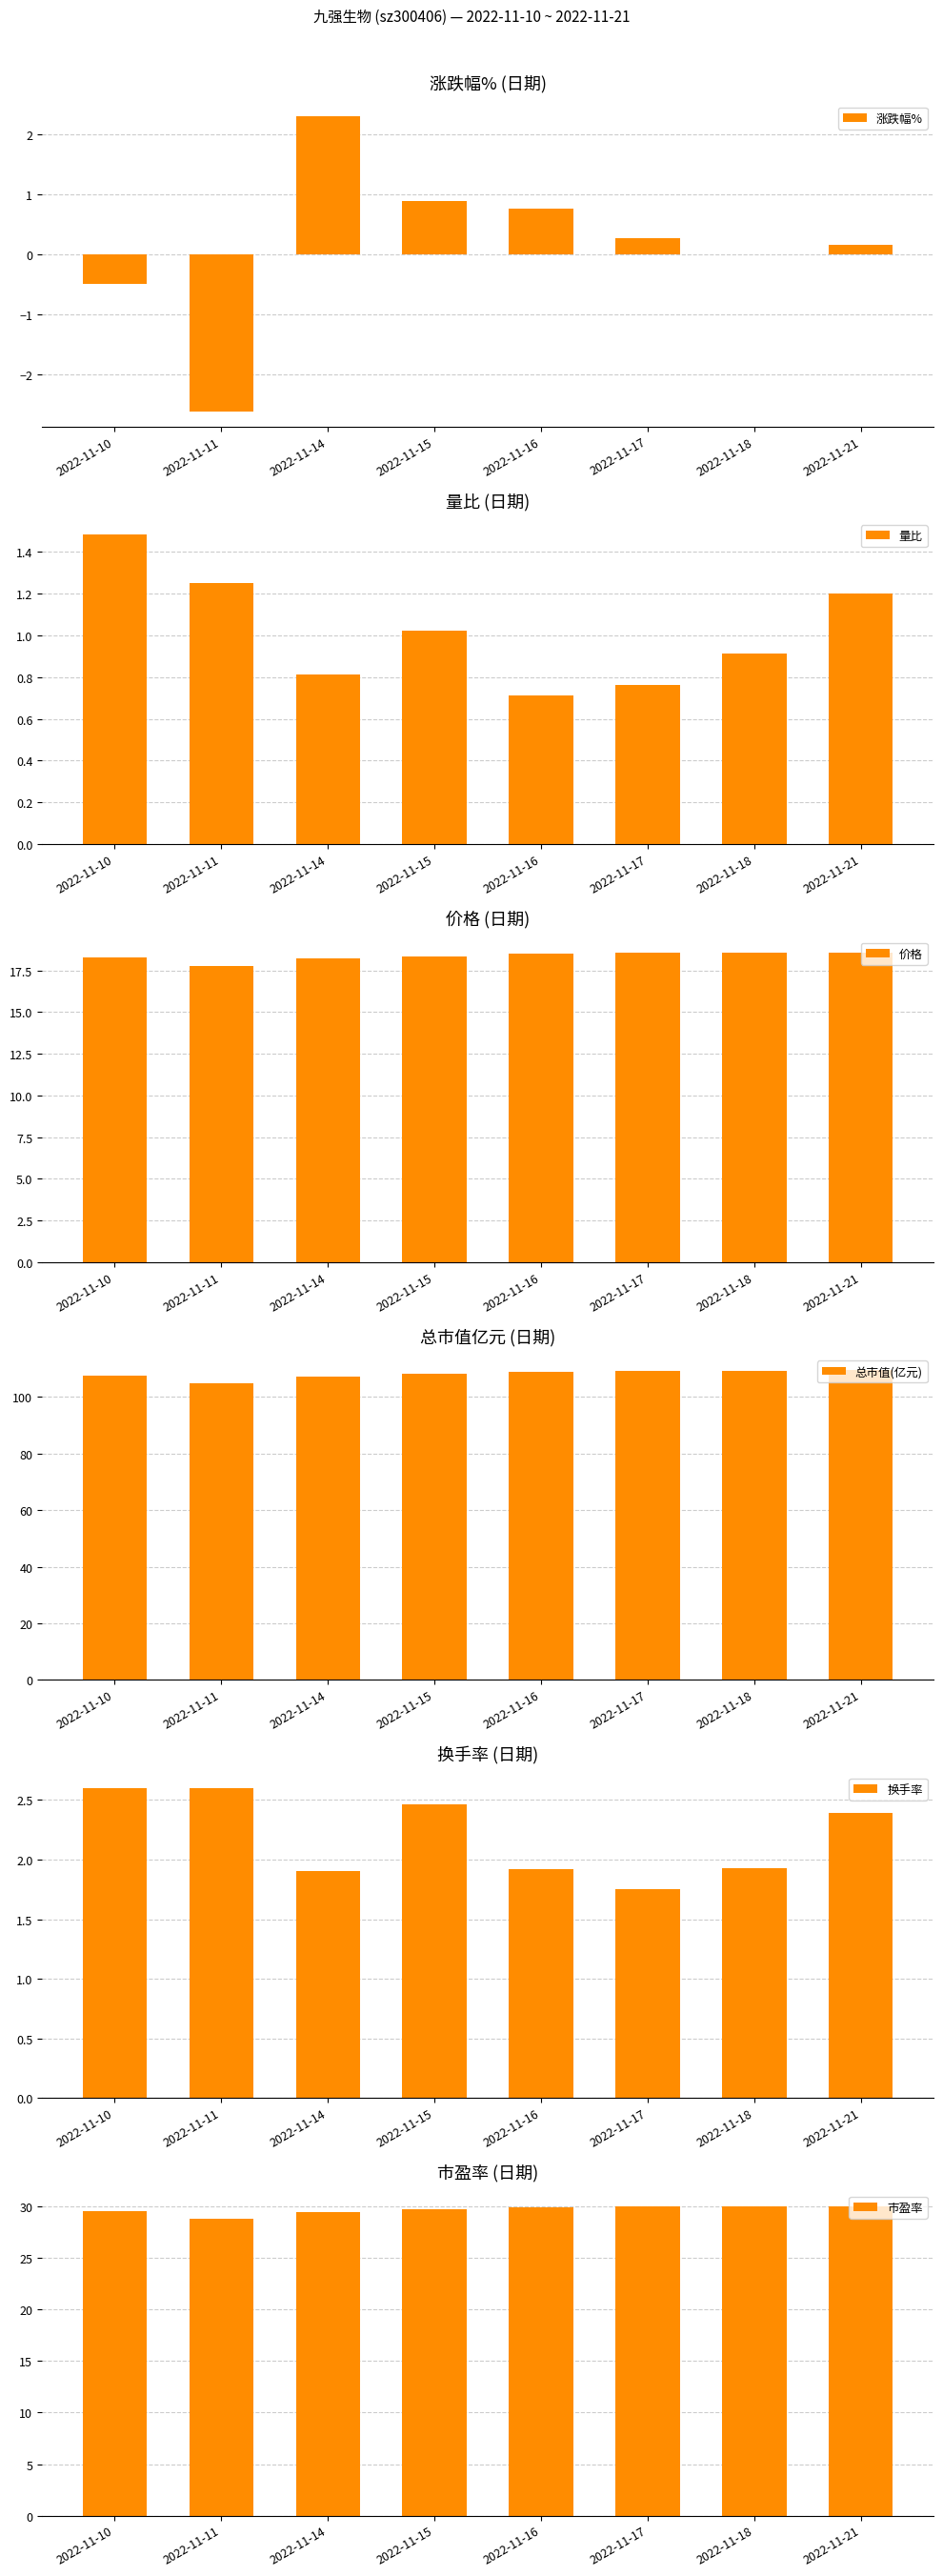

Which series has the largest total across all categories?

总市值(亿元)